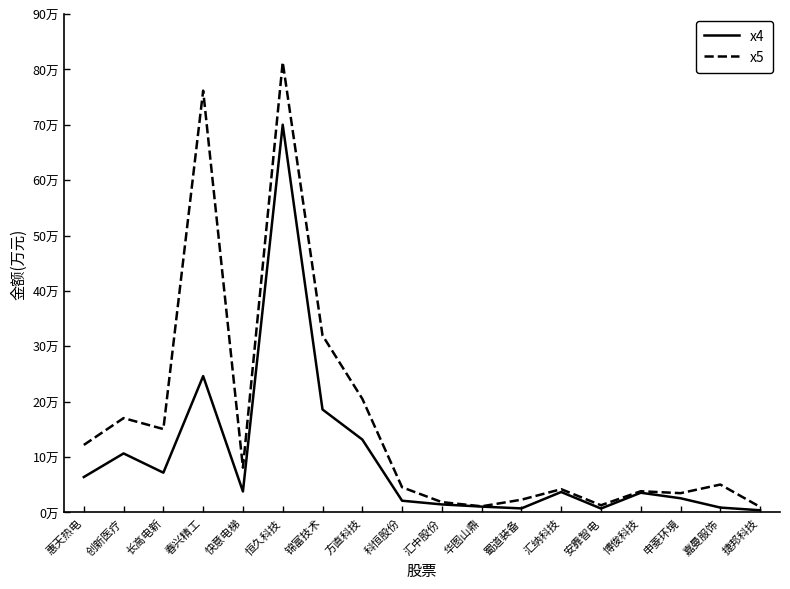

What is the difference between the second highest and second lowest values in the x4 series?

239168.6